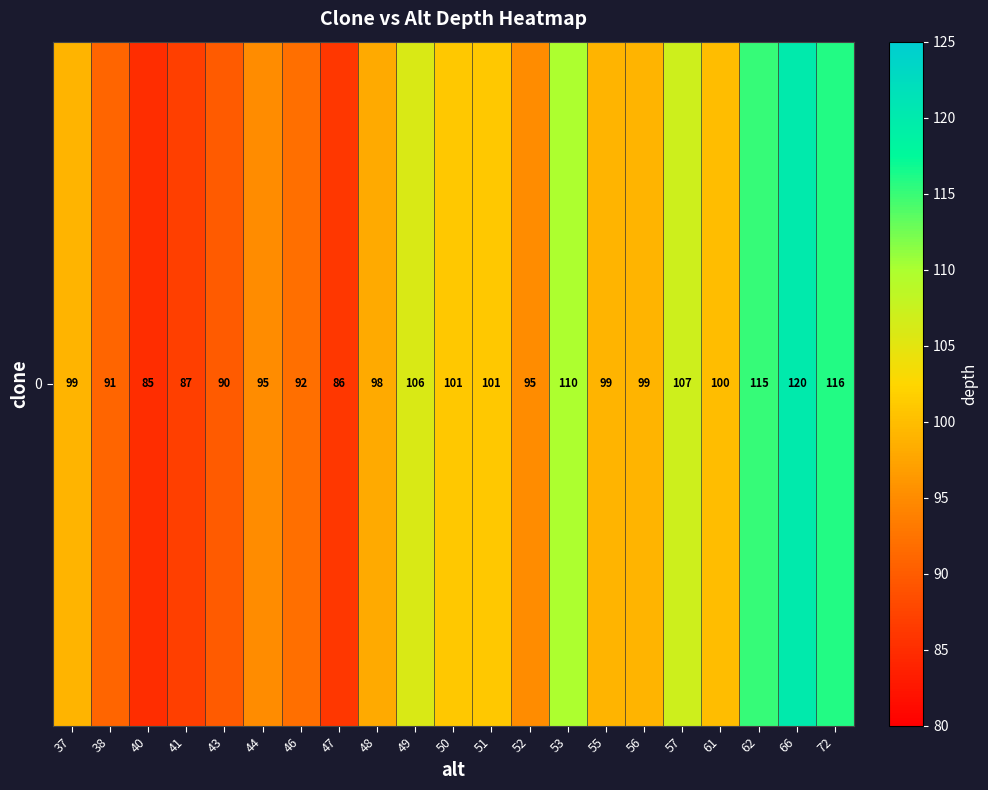

What is the change in value from 40 to 47?

+1